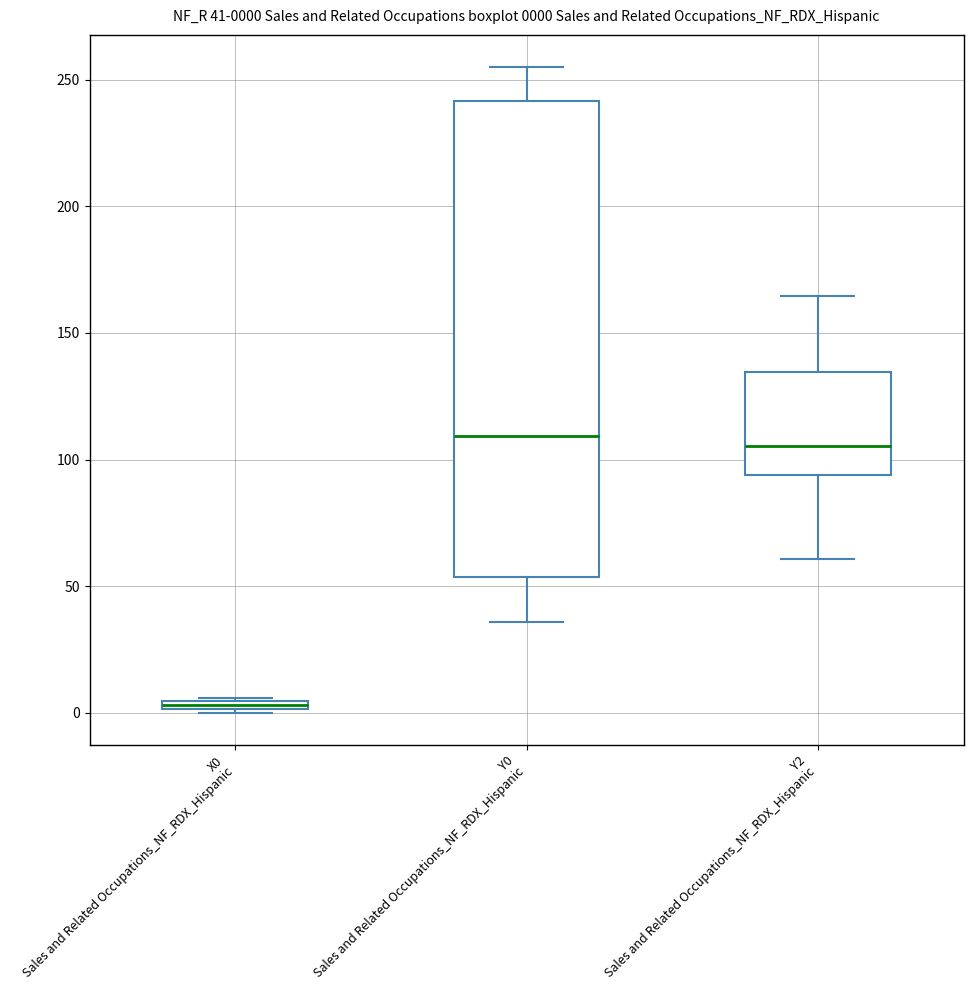

Which box's median line is the lowest?

X0 Sales and Related Occupations_NF_RDX_Hispanic